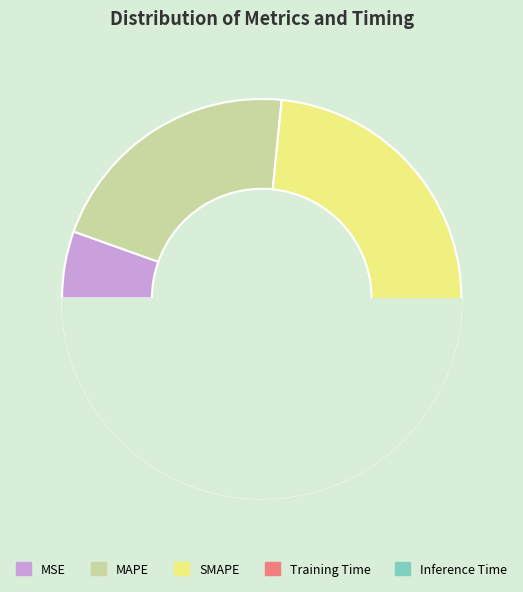

Is it true that SMAPE is 52% of the pie?

False